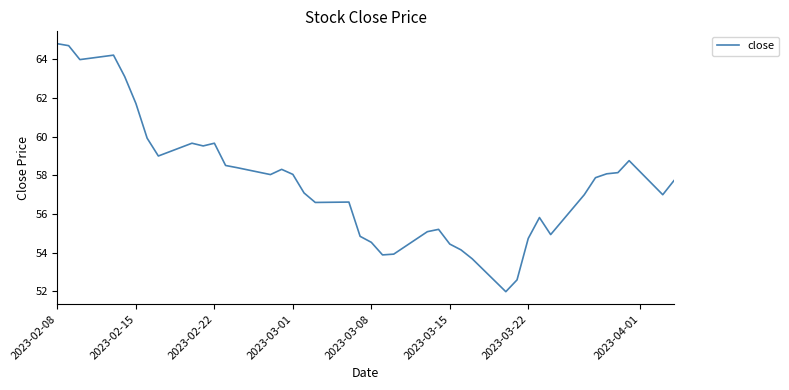

What is the maximum value shown in the chart?

64.8